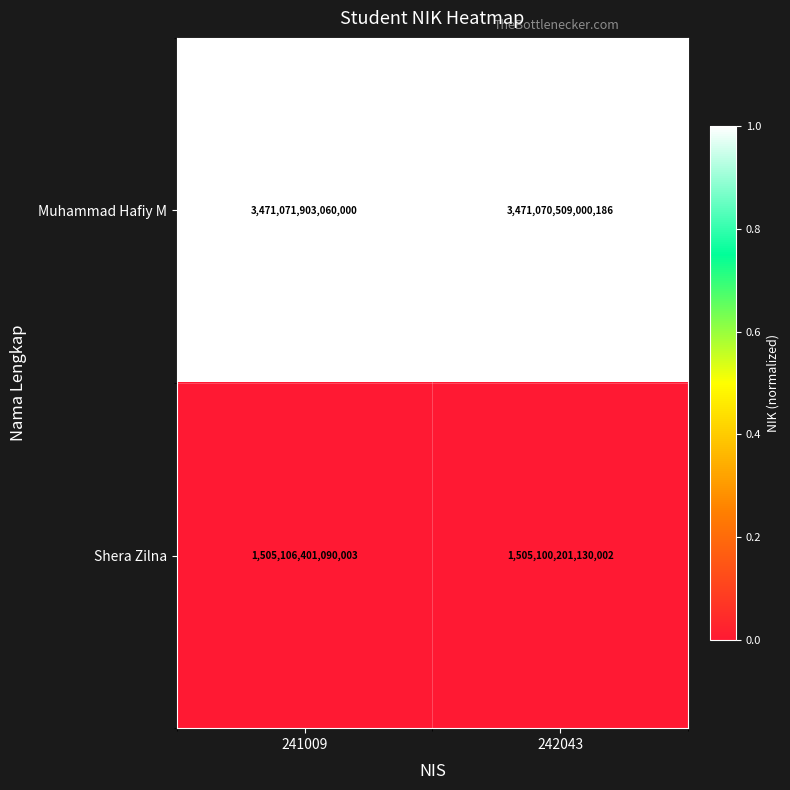

Where is Shera Zilna nearest to the value 1505103301110002?

242043